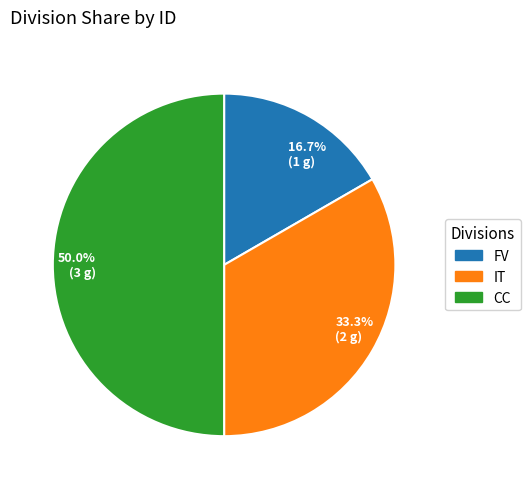

Which category has the smallest portion of the pie?

16.7% (1 g)